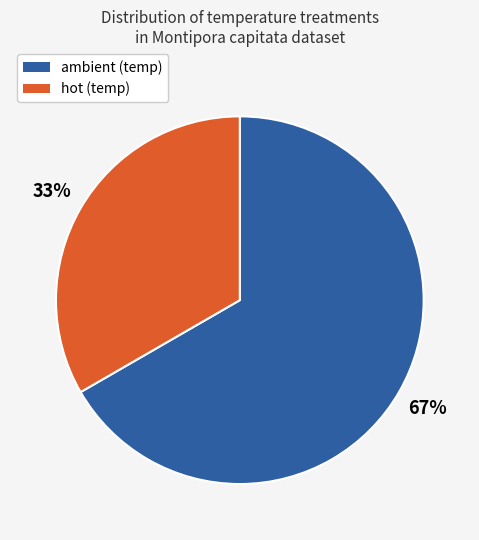

To the nearest percent, what is the combined percentage of hot and ambient?

100%